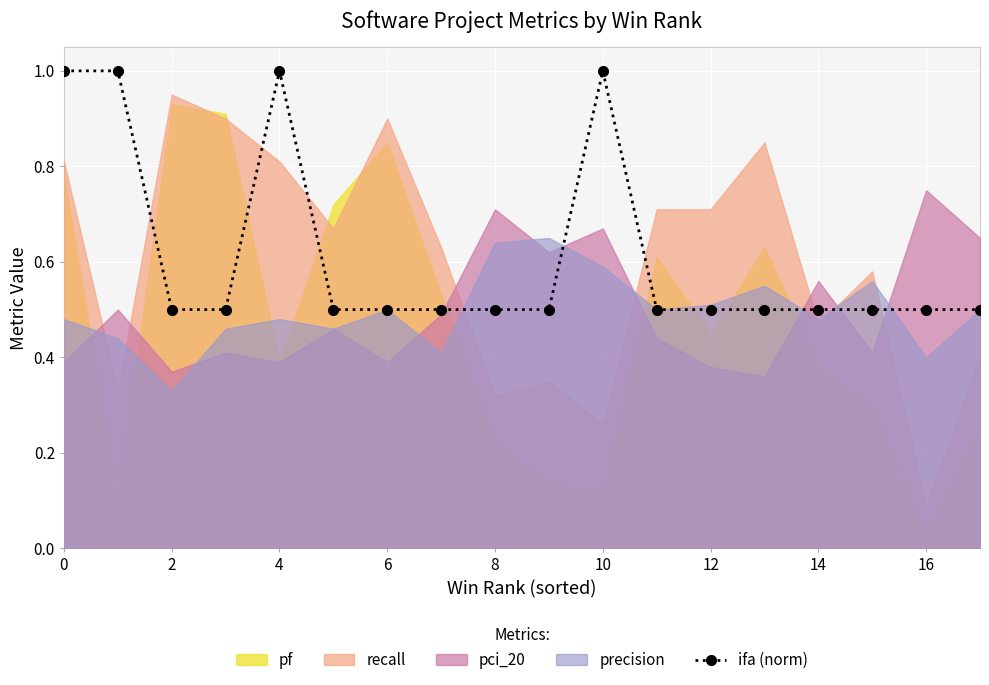

How many points are higher than both their immediate neighbors (excluding endpoints)?

2